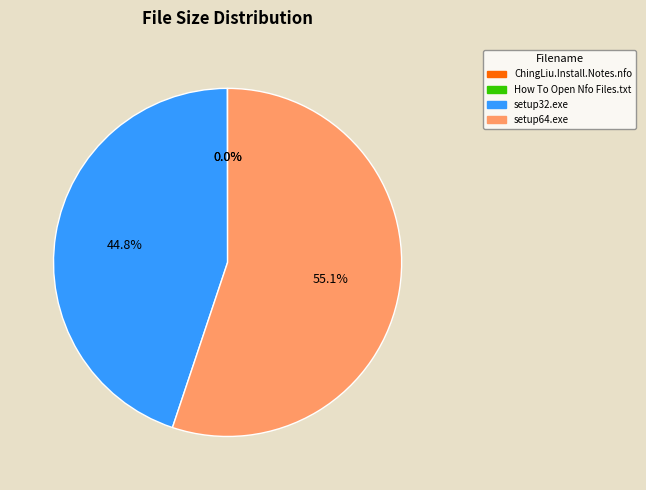

What is the majority slice?

setup64.exe